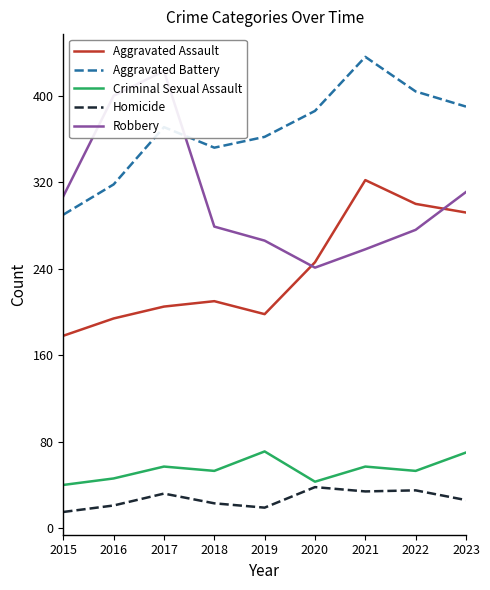

What is the sum of the Criminal Sexual Assault values at 2015 and 2023?

110